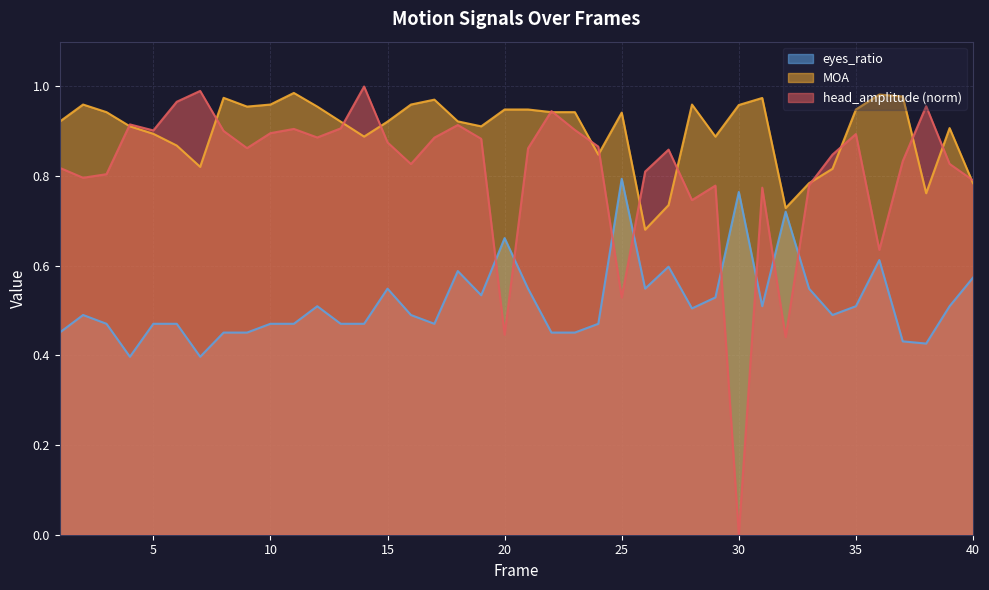

Reading left to right, transcribe all the data shown in this chart.

head_amplitude: 1=0.8	2=0.8	3=0.8	4=0.9	5=0.9	6=1.0	7=1.0	8=0.9	9=0.9	10=0.9	11=0.9	12=0.9	13=0.9	14=1.0	15=0.9	16=0.8	17=0.9	18=0.9	19=0.9	20=0.4	21=0.9	22=0.9	23=0.9	24=0.9	25=0.5	26=0.8	27=0.9	28=0.7	29=0.8	30=0.0	31=0.8	32=0.4	33=0.8	34=0.8	35=0.9	36=0.6	37=0.8	38=1.0	39=0.8	40=0.8
MOA: 1=0.9	2=1.0	3=0.9	4=0.9	5=0.9	6=0.9	7=0.8	8=1.0	9=1.0	10=1.0	11=1.0	12=1.0	13=0.9	14=0.9	15=0.9	16=1.0	17=1.0	18=0.9	19=0.9	20=0.9	21=0.9	22=0.9	23=0.9	24=0.8	25=0.9	26=0.7	27=0.7	28=1.0	29=0.9	30=1.0	31=1.0	32=0.7	33=0.8	34=0.8	35=0.9	36=1.0	37=1.0	38=0.8	39=0.9	40=0.8
eyes_ratio: 1=0.5	2=0.5	3=0.5	4=0.4	5=0.5	6=0.5	7=0.4	8=0.5	9=0.5	10=0.5	11=0.5	12=0.5	13=0.5	14=0.5	15=0.5	16=0.5	17=0.5	18=0.6	19=0.5	20=0.7	21=0.5	22=0.5	23=0.5	24=0.5	25=0.8	26=0.5	27=0.6	28=0.5	29=0.5	30=0.8	31=0.5	32=0.7	33=0.5	34=0.5	35=0.5	36=0.6	37=0.4	38=0.4	39=0.5	40=0.6